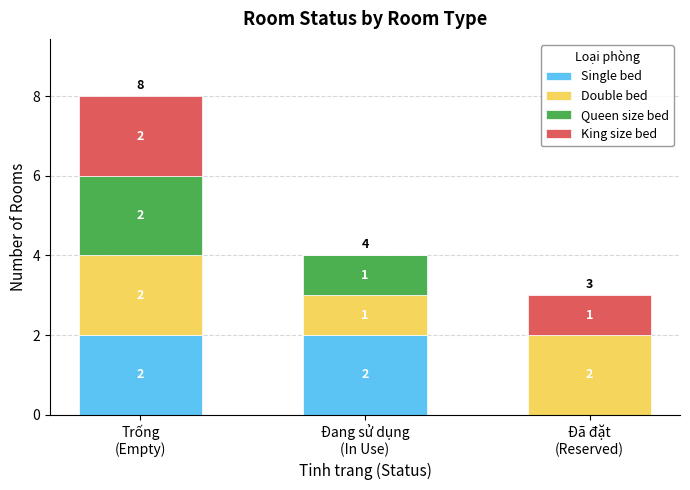

What is the total value across all series at Trống
(Empty)?

8